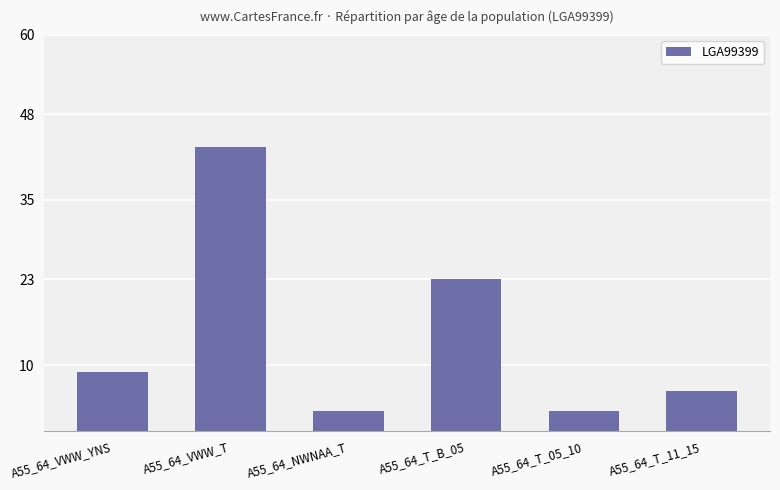

How many values are below 9?

3